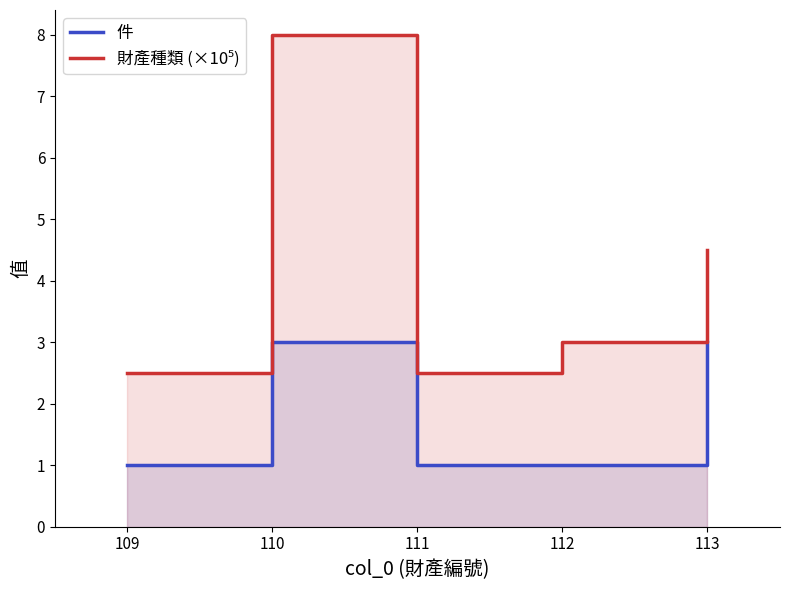

What are all the series names shown in the legend?

件, 財產種類 (×10⁵)